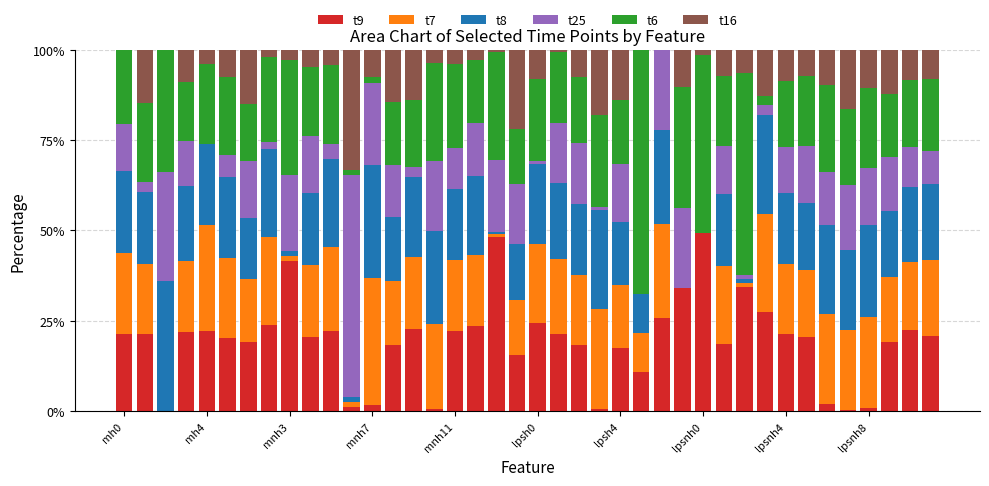

What is the sum of all t9 values?

778.9